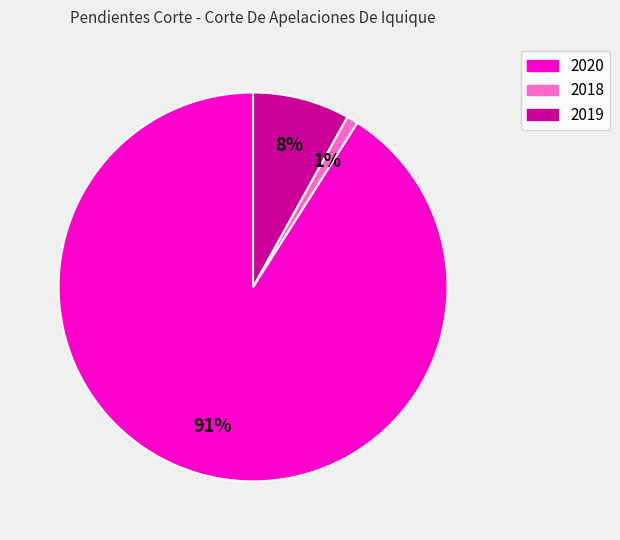

Which slice is the smallest?

2018